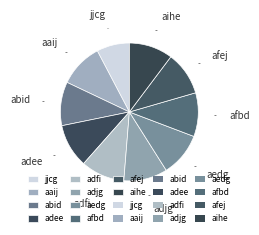

How many slices are in this pie chart?

10